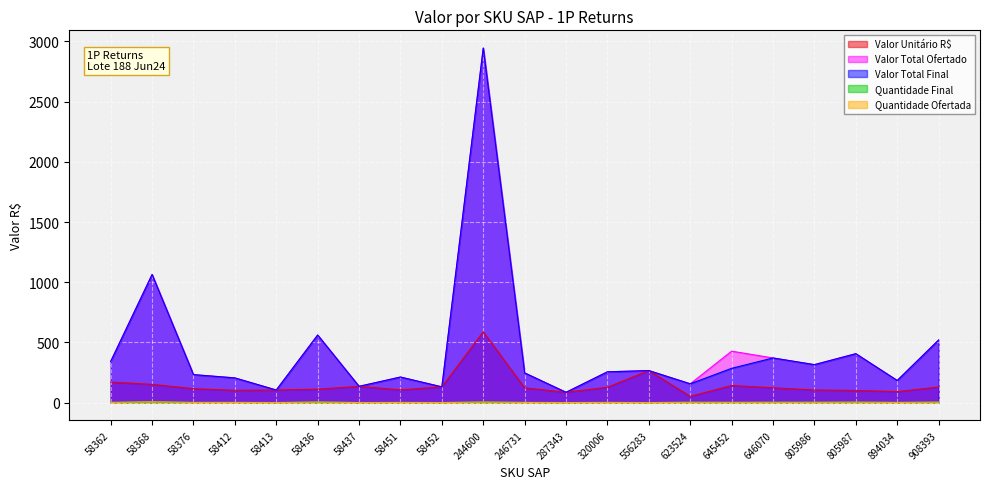

What is the total value across all series at 58436?

1245.4